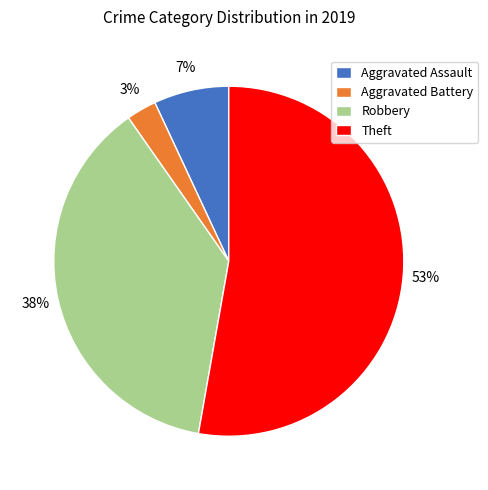

Count the number of slices in the pie.

4